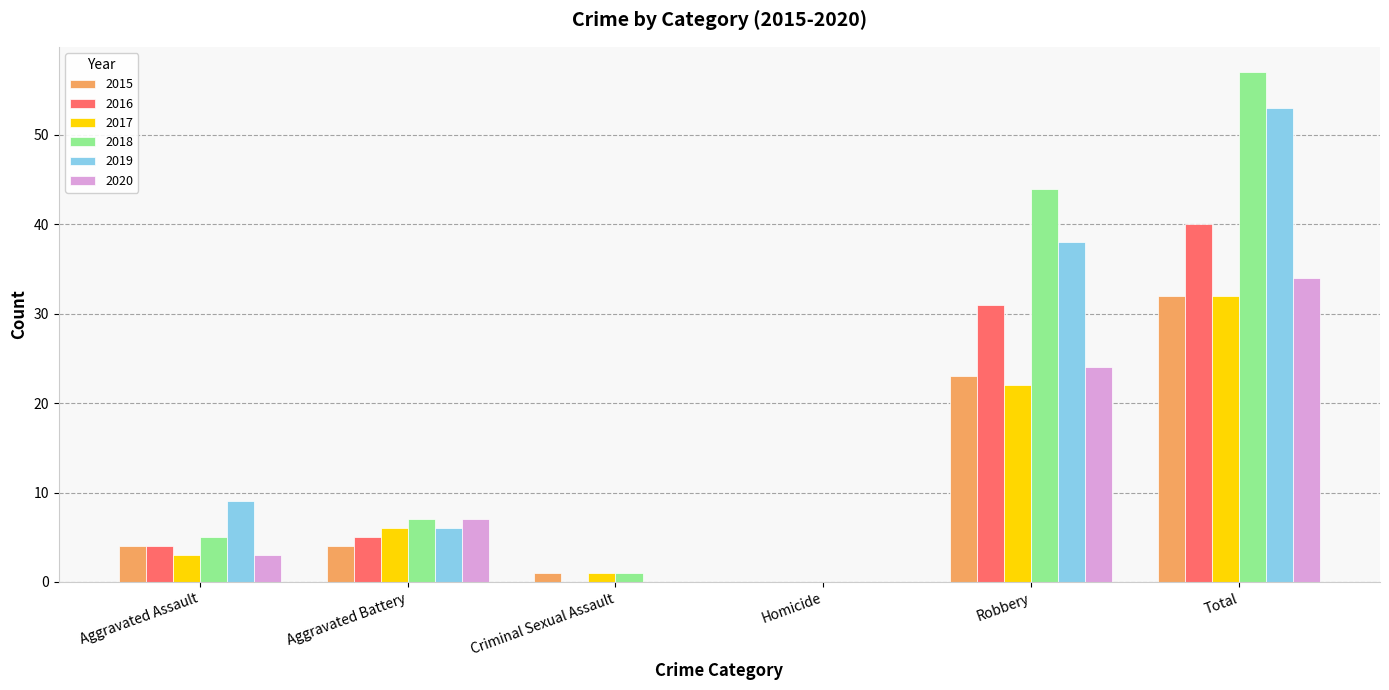

The 2016 series shows -26 at Homicide. True or false?

False